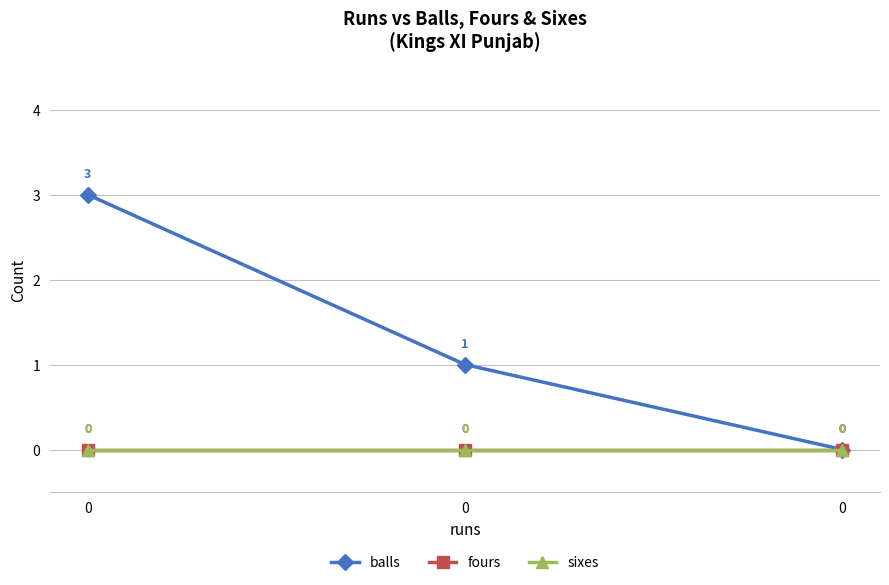

Reading left to right, extract all data points from this chart.

balls: 0=3	0=1	0=0
fours: 0=0	0=0	0=0
sixes: 0=0	0=0	0=0